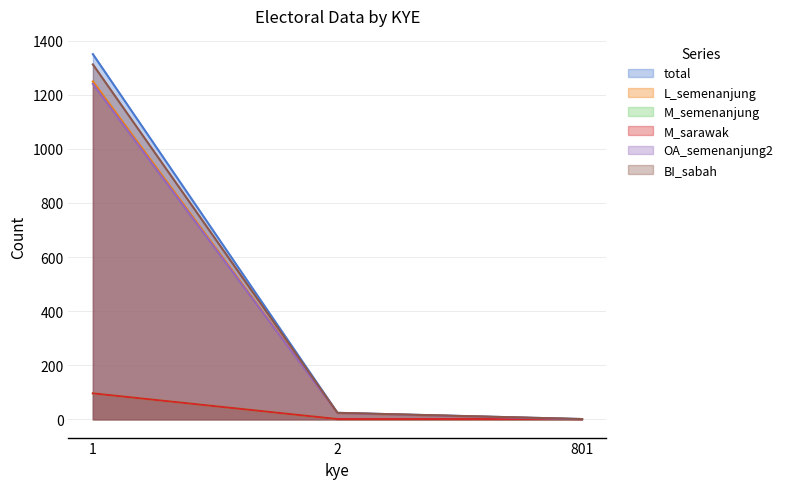

How many data points does each series have?

3